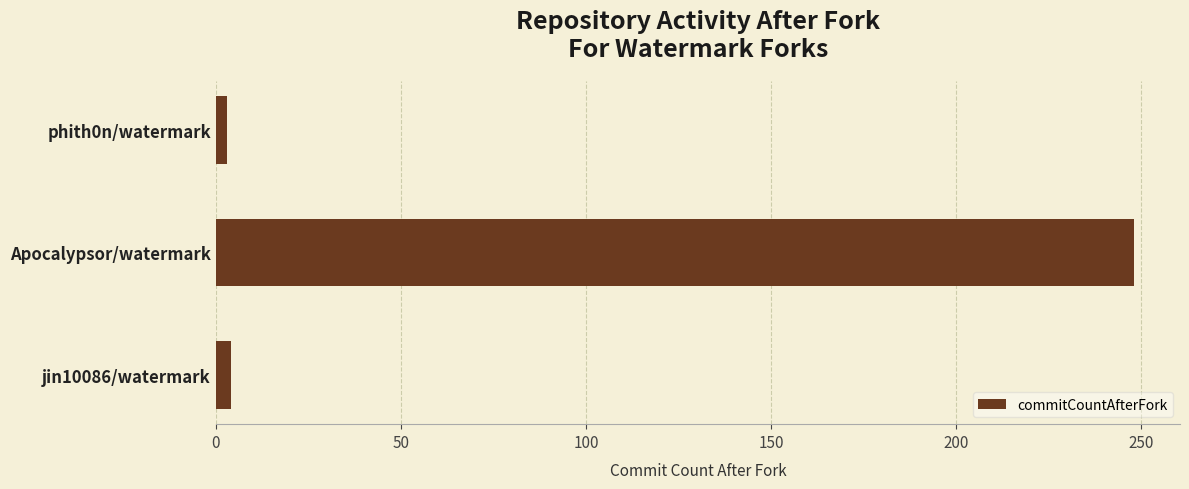

What is the average value?

85